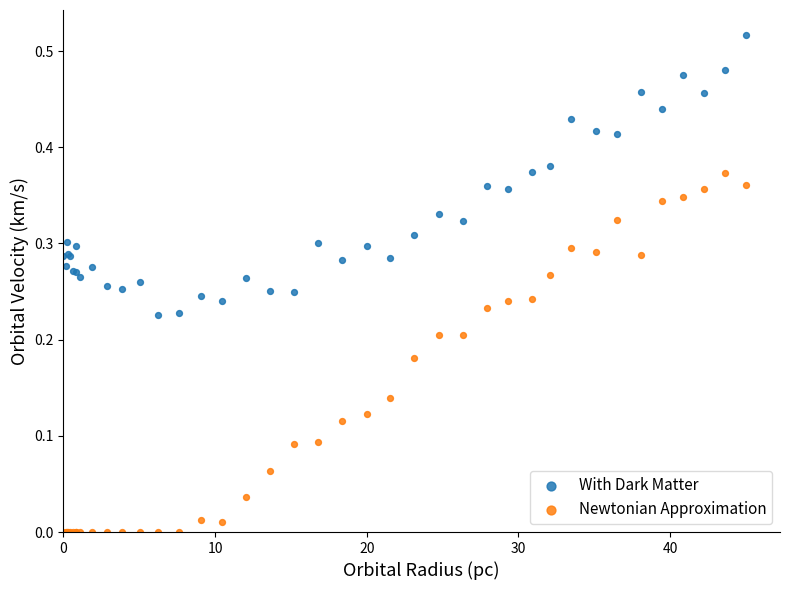

What are all the series names shown in the legend?

With Dark Matter, Newtonian Approximation